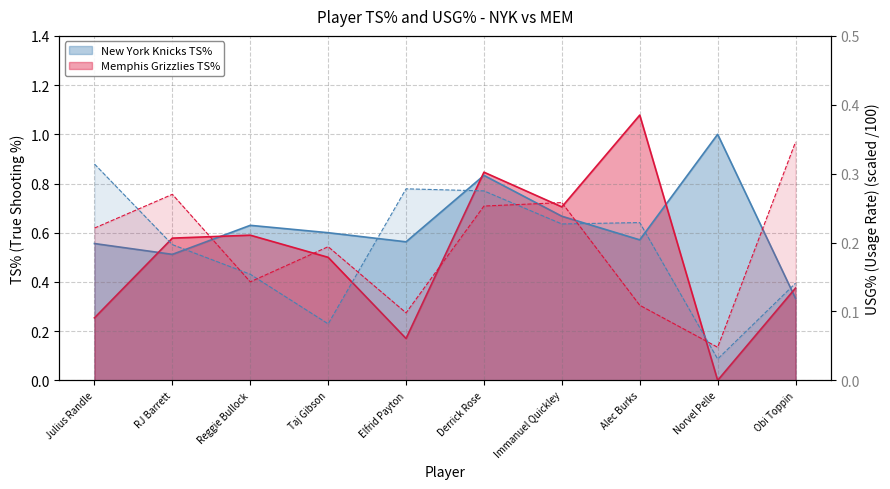

How many interior local peaks does the Memphis Grizzlies TS% series have?

3